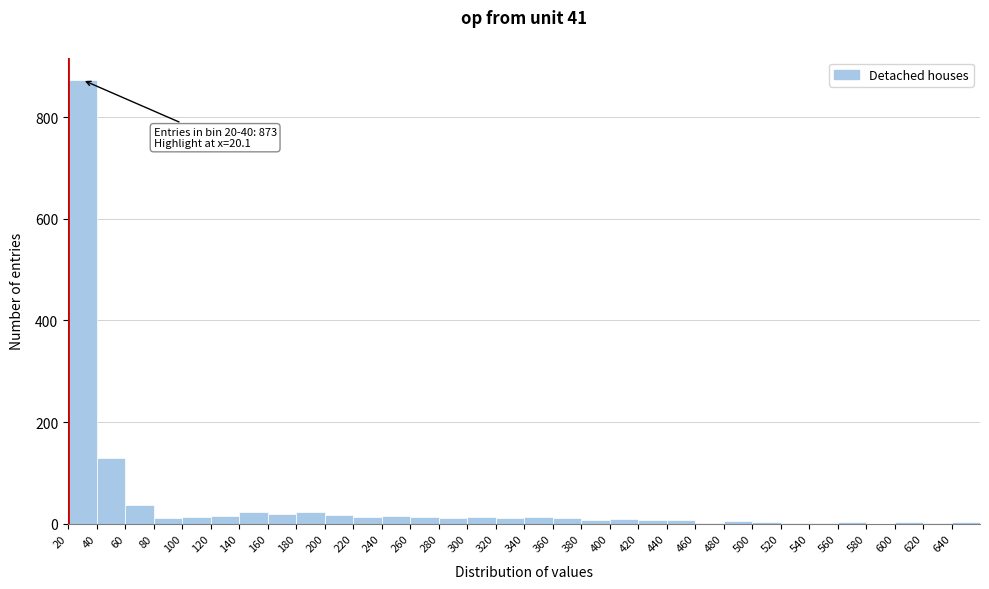

Over which range of the x-axis is the bar tallest?

20 to 40